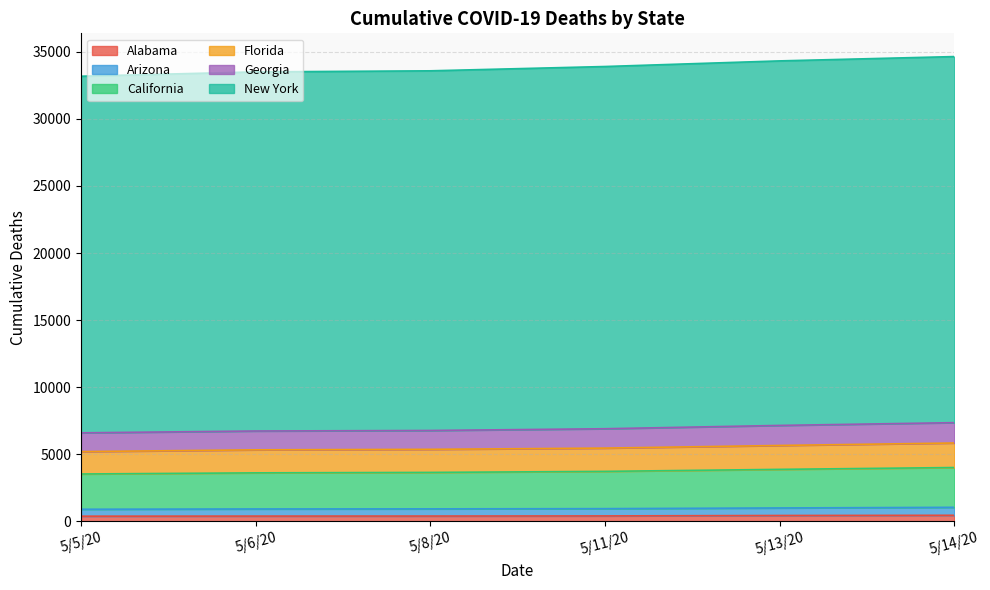

Which has a higher value, 5/6/20 or 5/5/20?

5/6/20